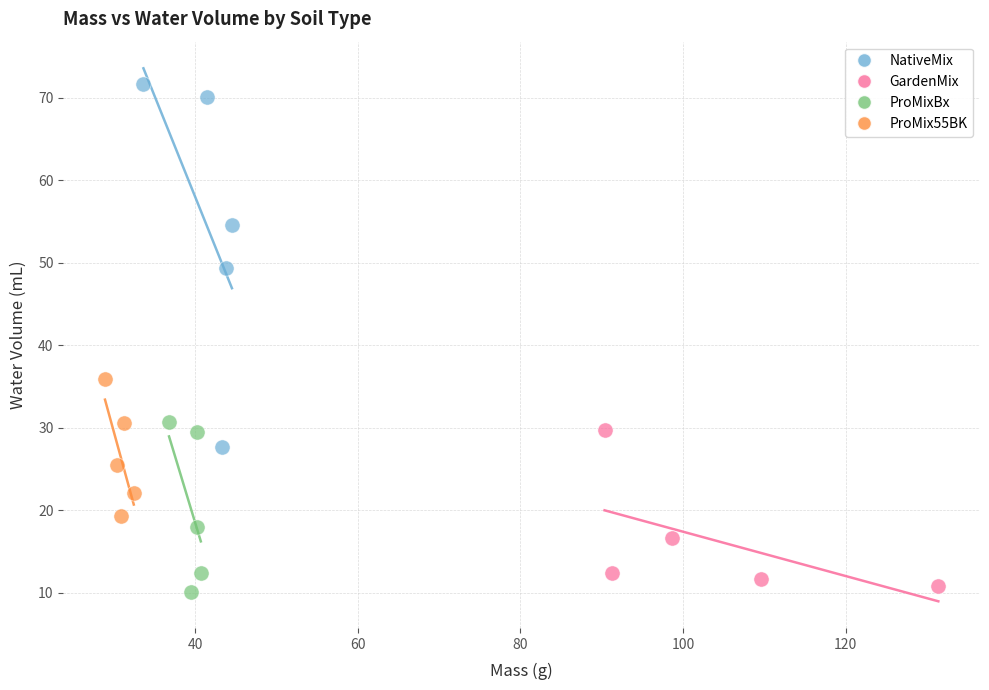

Which series contains the highest Y value?

NativeMix